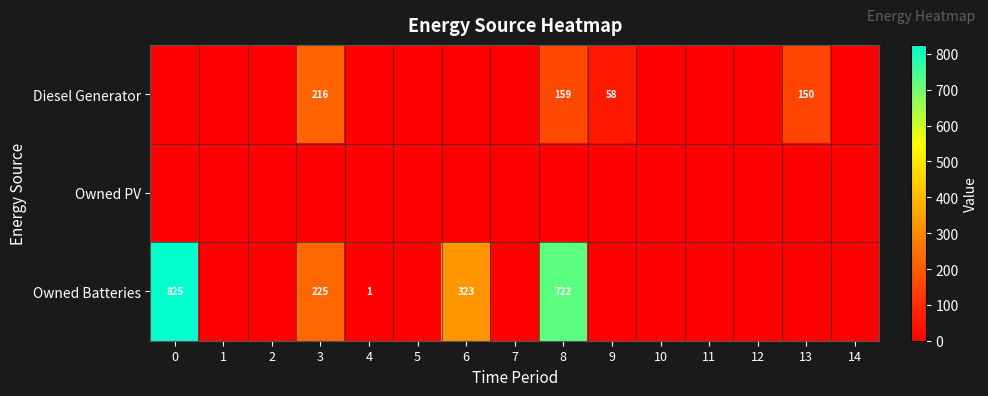

True or false: Owned Batteries has a value of -552 at 11.

False